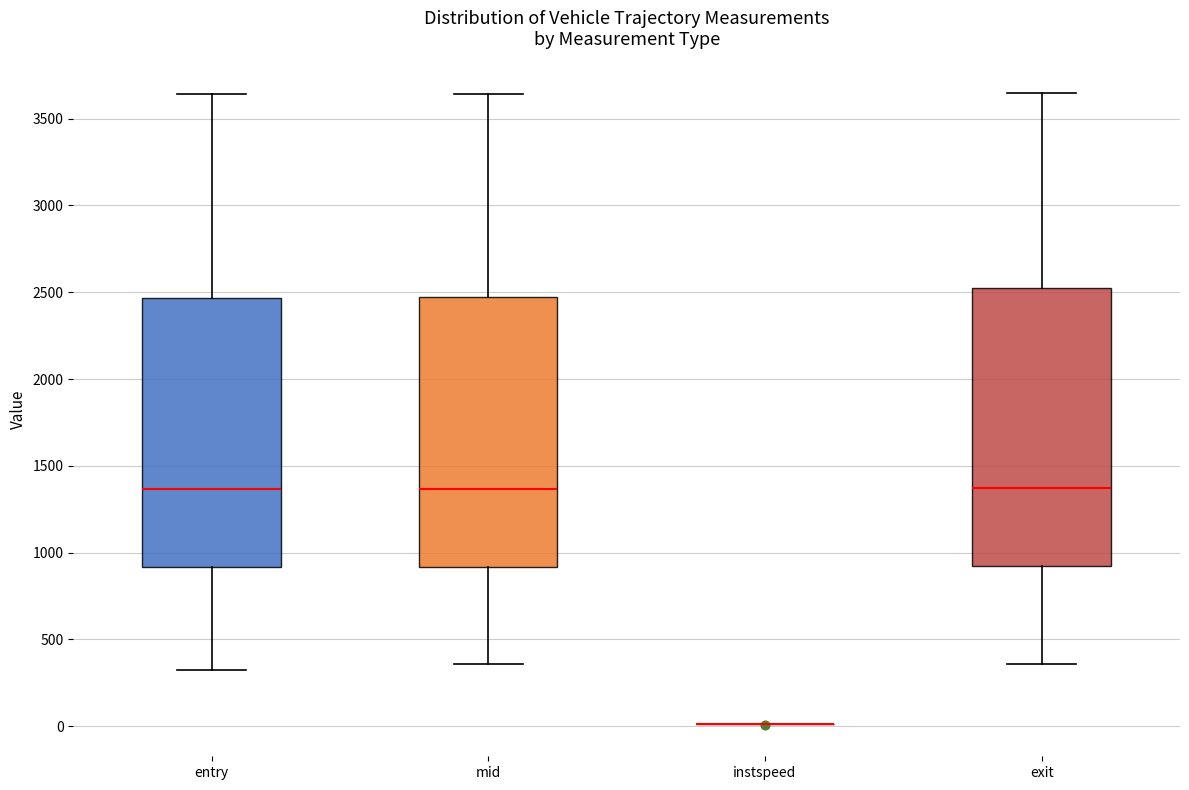

Reading left to right, read every box against the y-axis: the position of its median line, the range the box covers, and the ends of its whiskers. The values are not printed on the chart, so give them approximately, as read against the axis.

entry: median 1350, box 900 to 2450, whiskers 350 to 3650
mid: median 1350, box 900 to 2450, whiskers 350 to 3650
instspeed: box collapsed to a line at 0, whiskers 0 to 0
exit: median 1350, box 900 to 2500, whiskers 350 to 3650